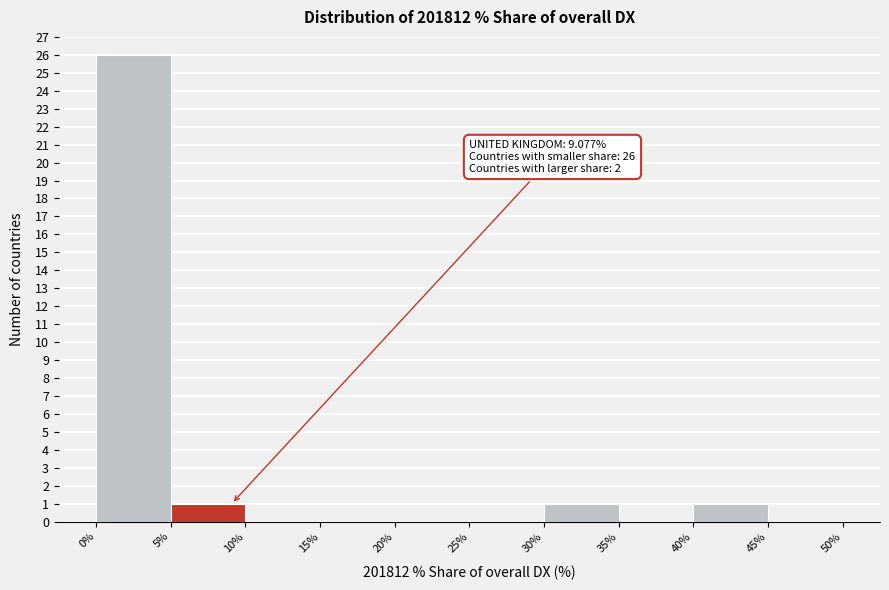

Which range on the x-axis has the tallest bar?

0% to 5%